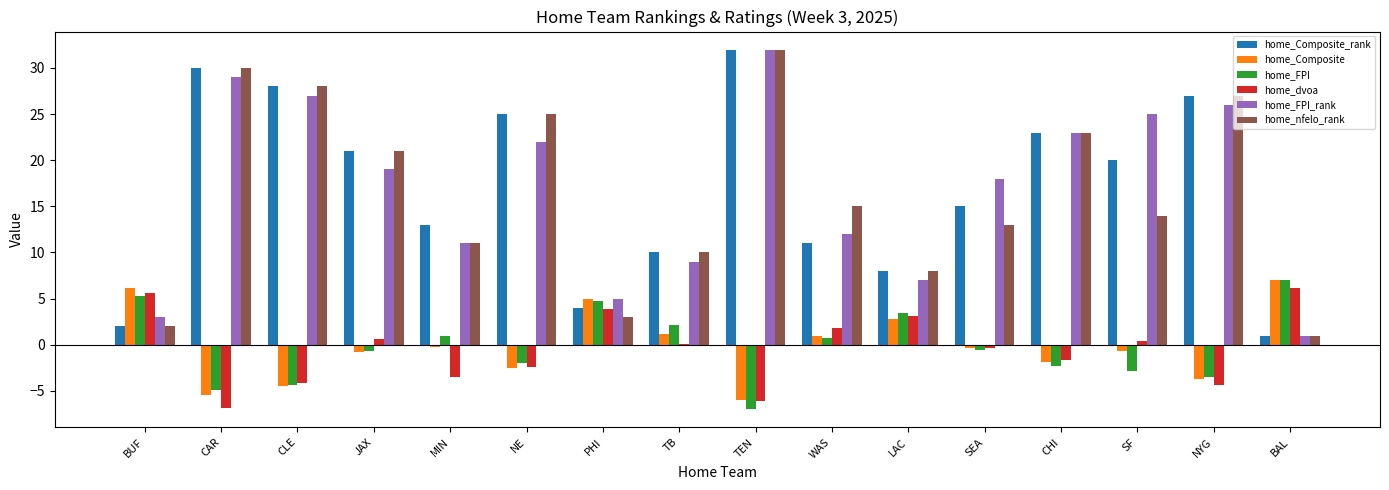

What is the maximum value shown in the chart?

32.0